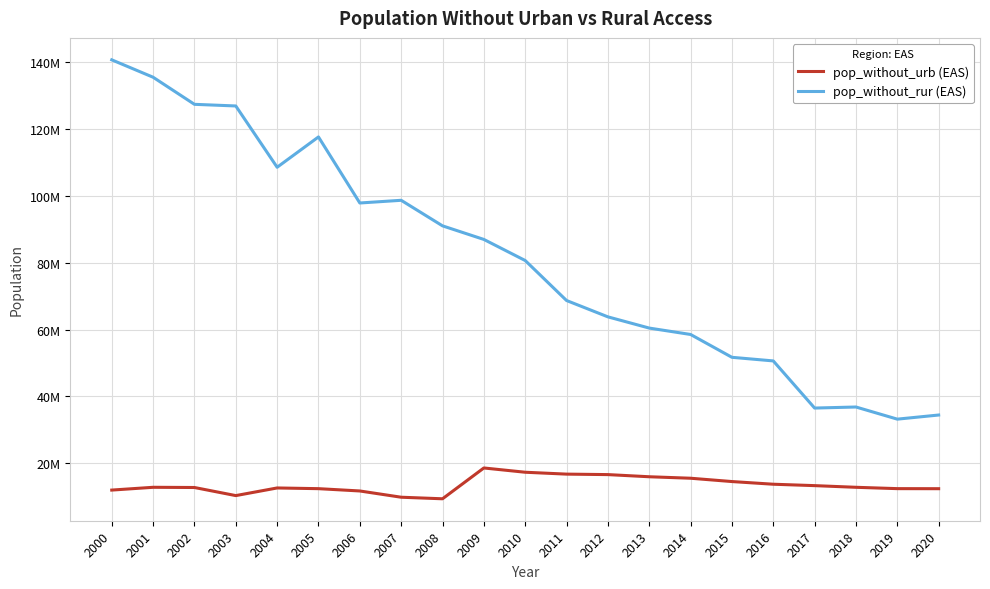

In pop_without_urb (EAS), how many points are higher than both neighbors (excluding endpoints)?

3